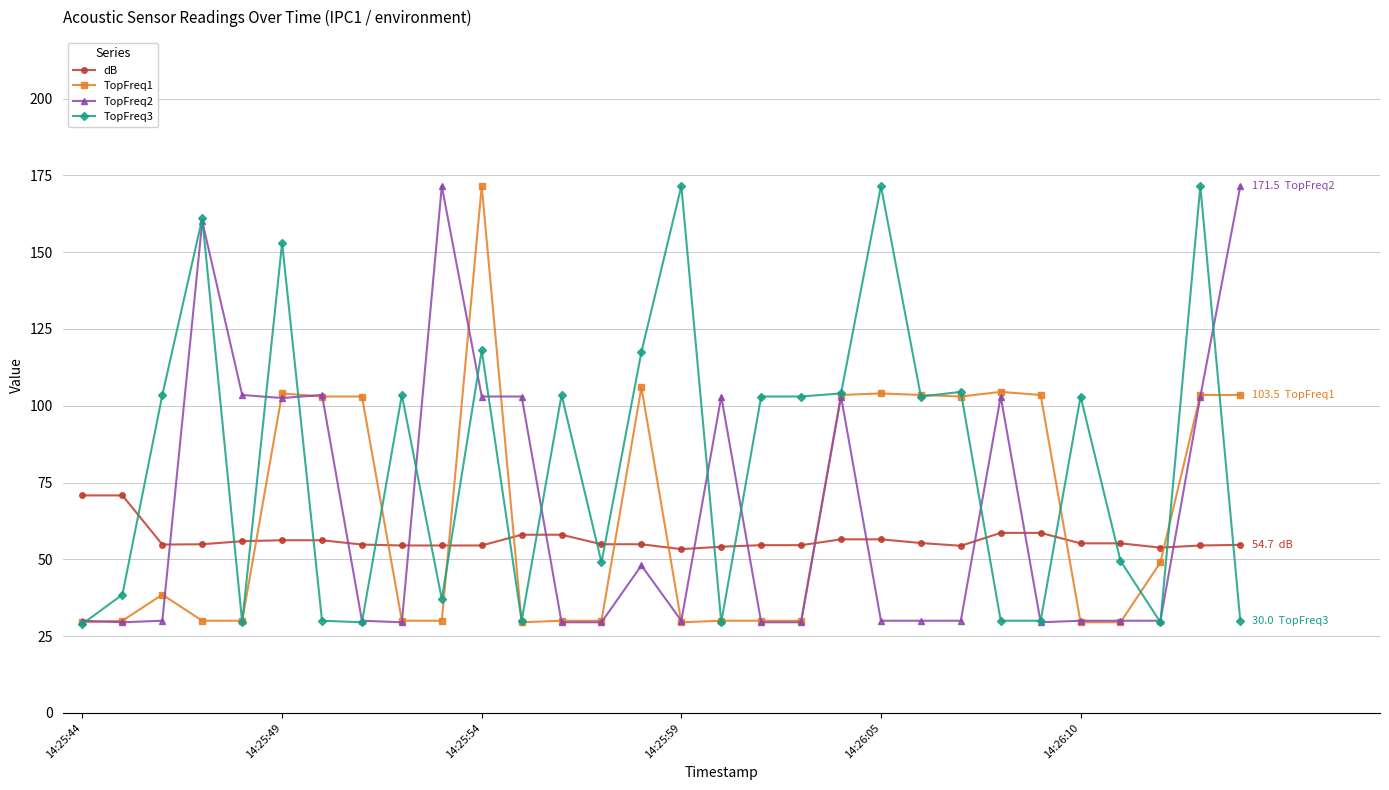

True or false: TopFreq2 has more than 1 interior local peaks.

True